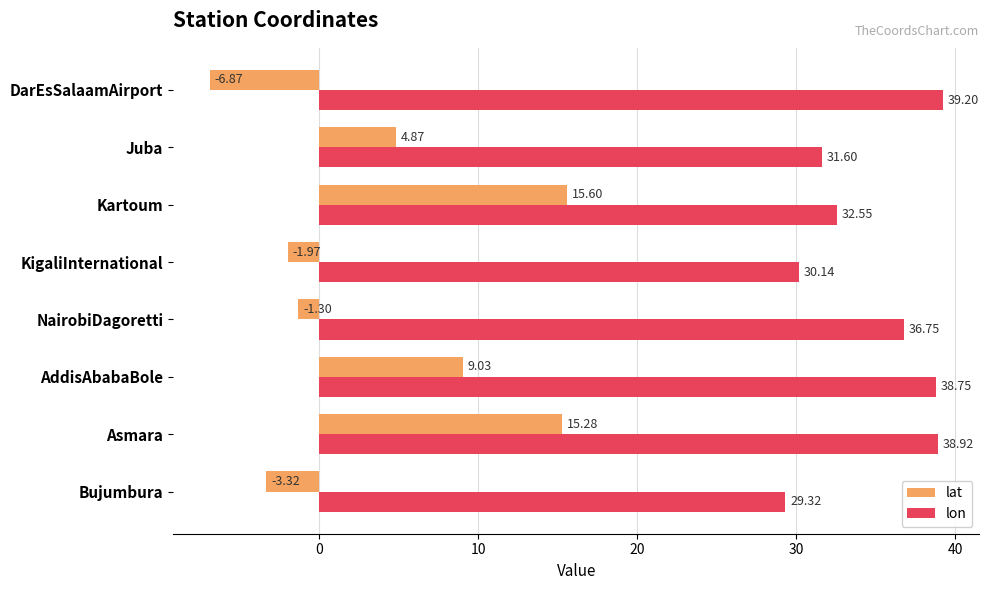

At which label does lon reach its minimum?

Bujumbura